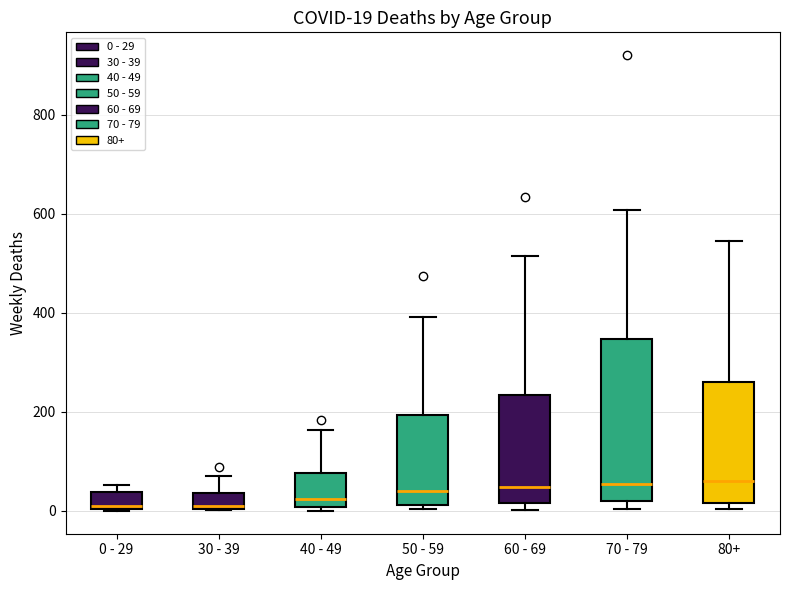

Comparing the boxes themselves (not the whiskers), which one is the tallest?

70 - 79